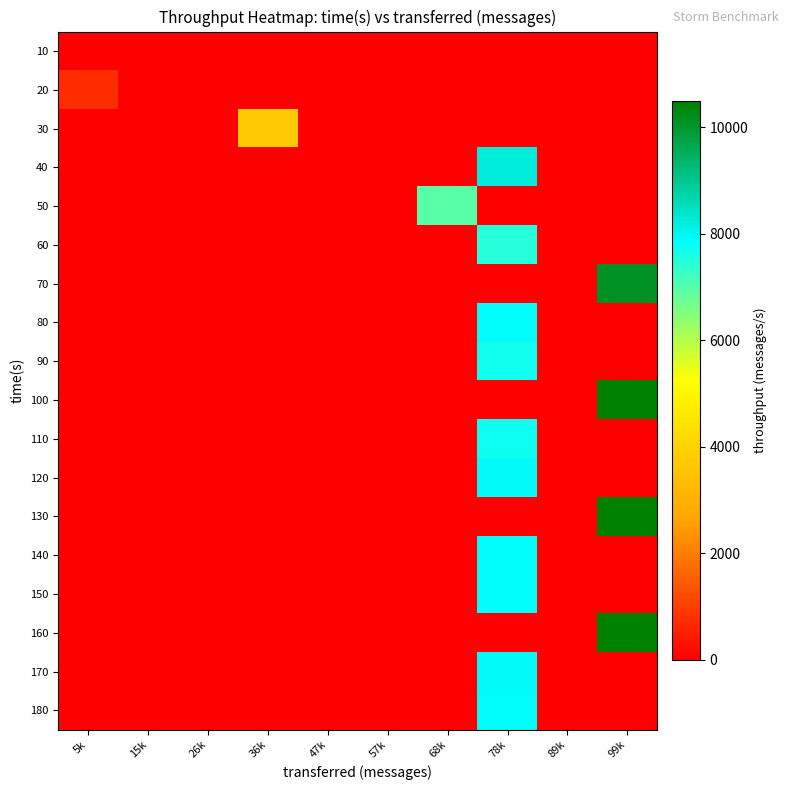

Reading left to right, extract all data points from this chart.

10: 5k=0	15k=0	26k=0	36k=0	47k=0	57k=0	68k=0	78k=0	89k=0	99k=0
20: 5k=706	15k=0	26k=0	36k=0	47k=0	57k=0	68k=0	78k=0	89k=0	99k=0
30: 5k=0	15k=0	26k=0	36k=3691	47k=0	57k=0	68k=0	78k=0	89k=0	99k=0
40: 5k=0	15k=0	26k=0	36k=0	47k=0	57k=0	68k=0	78k=8218	89k=0	99k=0
50: 5k=0	15k=0	26k=0	36k=0	47k=0	57k=0	68k=6925	78k=0	89k=0	99k=0
60: 5k=0	15k=0	26k=0	36k=0	47k=0	57k=0	68k=0	78k=7479	89k=0	99k=0
70: 5k=0	15k=0	26k=0	36k=0	47k=0	57k=0	68k=0	78k=0	89k=0	99k=10096
80: 5k=0	15k=0	26k=0	36k=0	47k=0	57k=0	68k=0	78k=7868	89k=0	99k=0
90: 5k=0	15k=0	26k=0	36k=0	47k=0	57k=0	68k=0	78k=7664	89k=0	99k=0
100: 5k=0	15k=0	26k=0	36k=0	47k=0	57k=0	68k=0	78k=0	89k=0	99k=10489
110: 5k=0	15k=0	26k=0	36k=0	47k=0	57k=0	68k=0	78k=7708	89k=0	99k=0
120: 5k=0	15k=0	26k=0	36k=0	47k=0	57k=0	68k=0	78k=7923	89k=0	99k=0
130: 5k=0	15k=0	26k=0	36k=0	47k=0	57k=0	68k=0	78k=0	89k=0	99k=10464
140: 5k=0	15k=0	26k=0	36k=0	47k=0	57k=0	68k=0	78k=7884	89k=0	99k=0
150: 5k=0	15k=0	26k=0	36k=0	47k=0	57k=0	68k=0	78k=7870	89k=0	99k=0
160: 5k=0	15k=0	26k=0	36k=0	47k=0	57k=0	68k=0	78k=0	89k=0	99k=10459
170: 5k=0	15k=0	26k=0	36k=0	47k=0	57k=0	68k=0	78k=7920	89k=0	99k=0
180: 5k=0	15k=0	26k=0	36k=0	47k=0	57k=0	68k=0	78k=7869	89k=0	99k=0